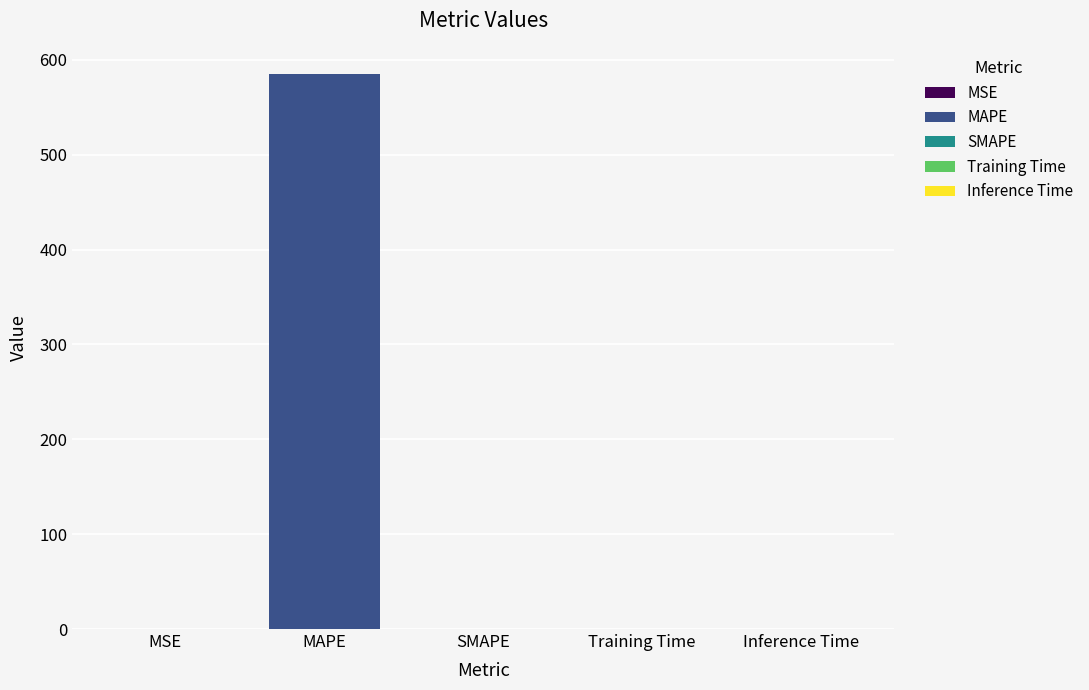

Is it true that the value at Training Time is 0.0?

True